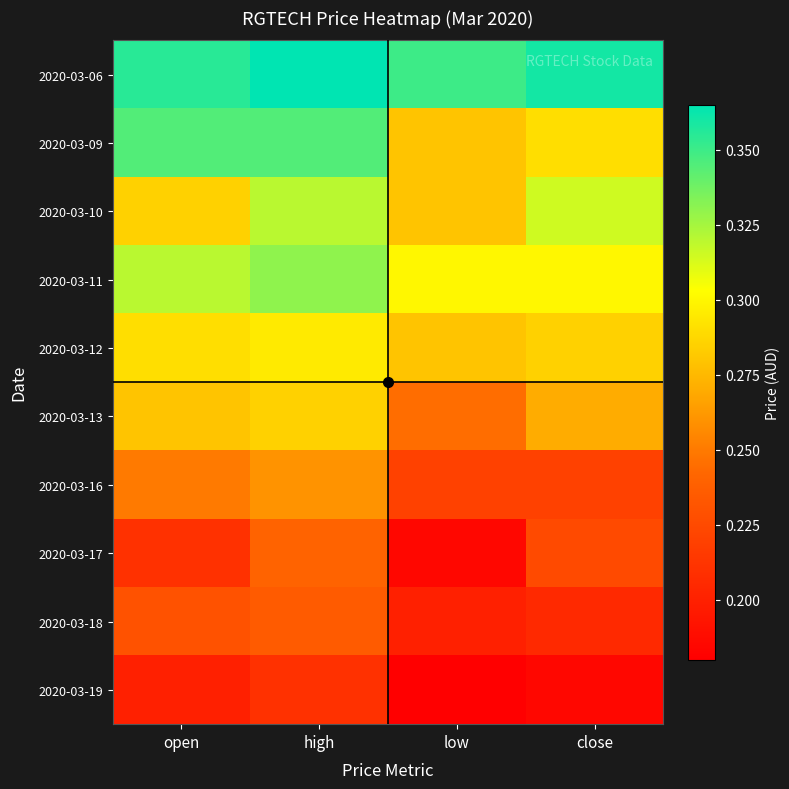

Count the number of categories in the chart.

4